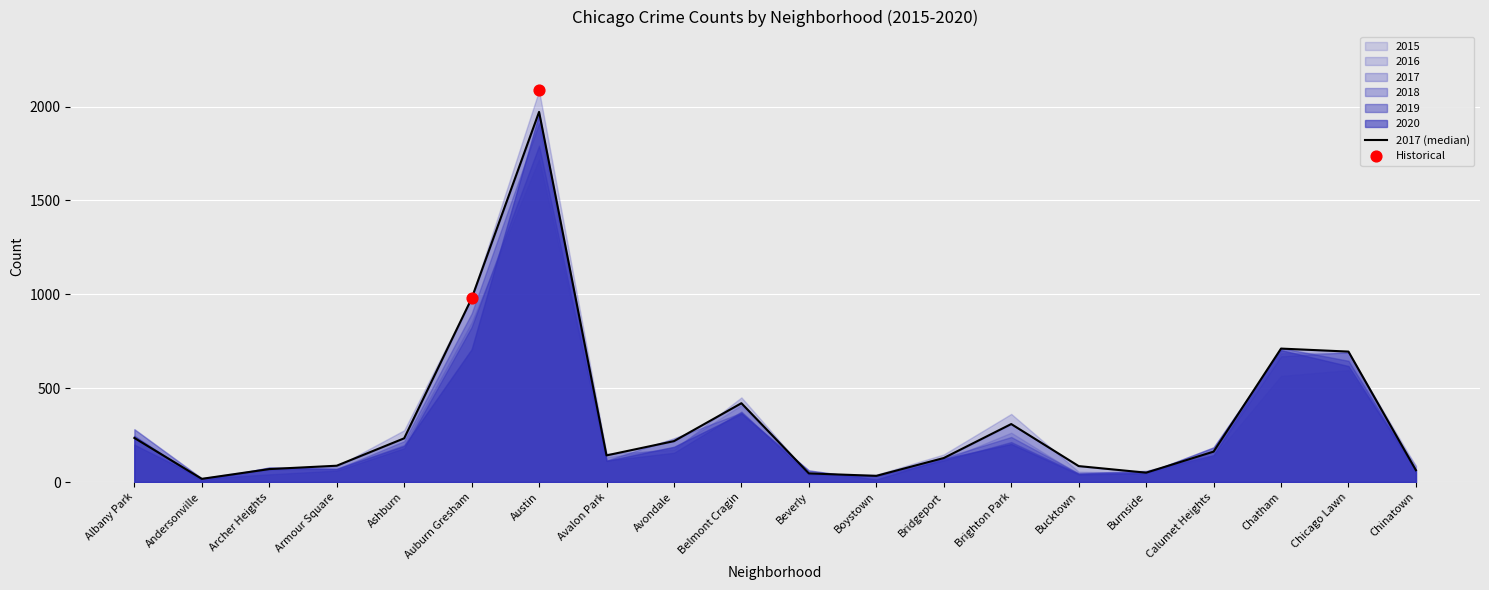

What is the change in value from Belmont Cragin to Bucktown?

-335